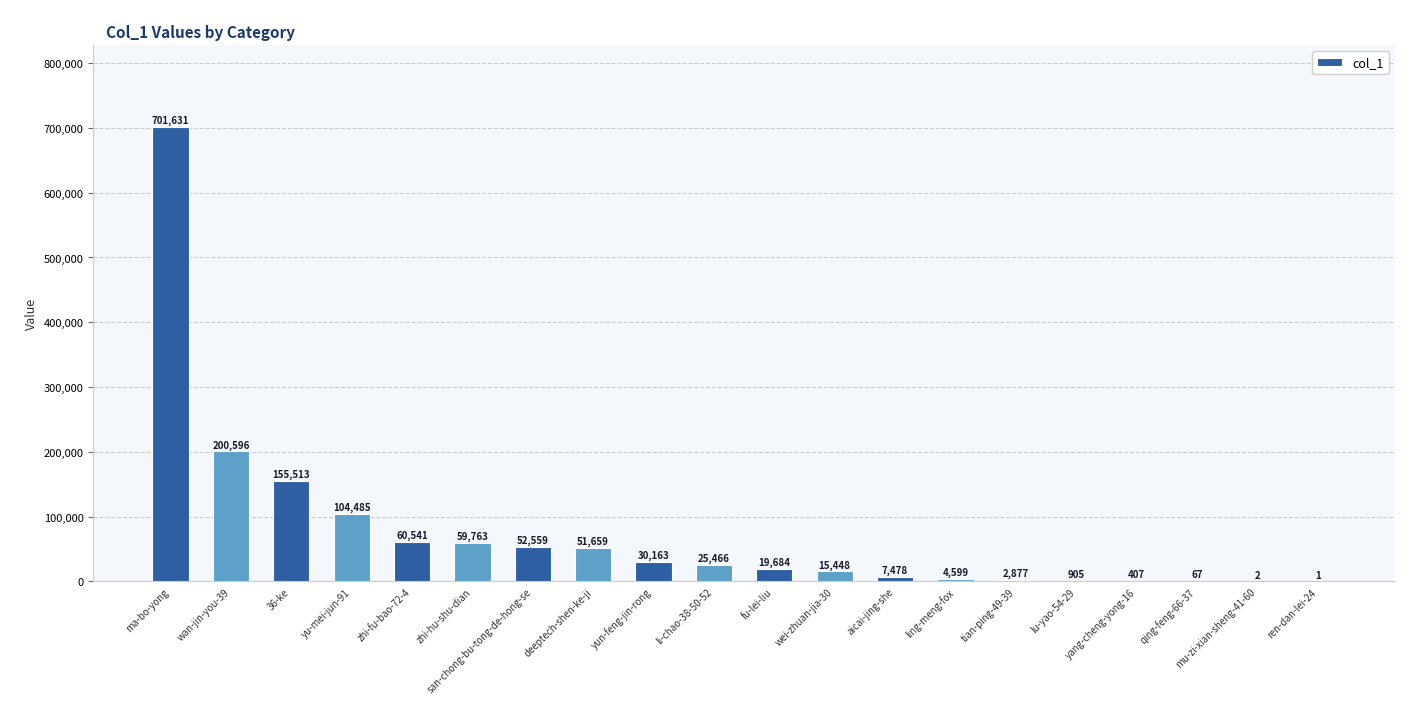

Reading left to right, what are all the values shown in this chart?

ma-bo-yong=701631	wan-jin-you-39=200596	36-ke=155513	yu-mei-jun-91=104485	zhi-fu-bao-72-4=60541	zhi-hu-shu-dian=59763	san-chong-bu-tong-de-hong-se=52559	deeptech-shen-ke-ji=51659	yun-feng-jin-rong=30163	li-chao-38-50-52=25466	fu-lei-liu=19684	wei-zhuan-jia-30=15448	aicai-jing-she=7478	ling-meng-fox=4599	tian-ping-49-39=2877	lu-yao-54-29=905	yang-cheng-yong-16=407	qing-feng-66-37=67	mu-zi-xian-sheng-41-60=2	ren-dan-lei-24=1